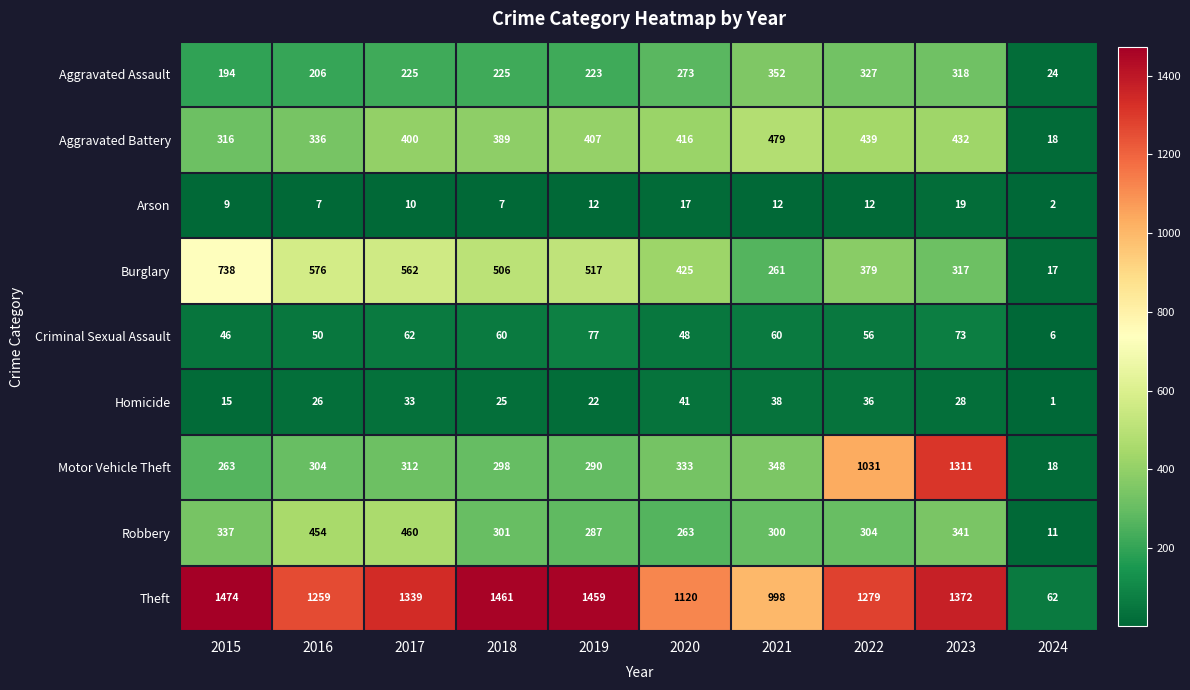

How many data points does each series have?

10